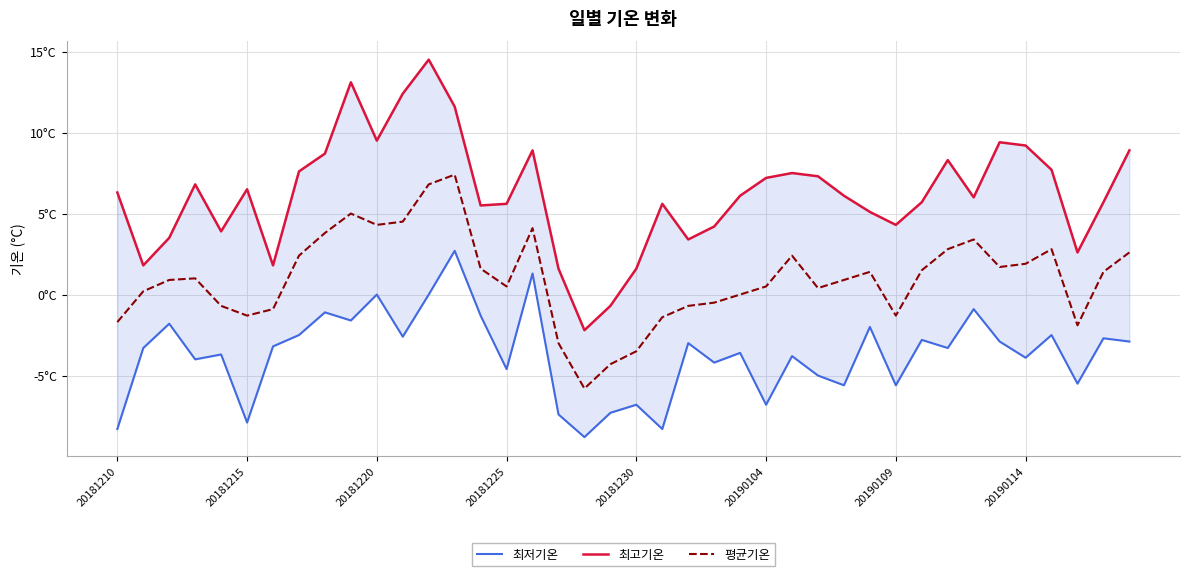

Rank the series by their average value, from lowest to highest.

최저기온, 평균기온, 최고기온